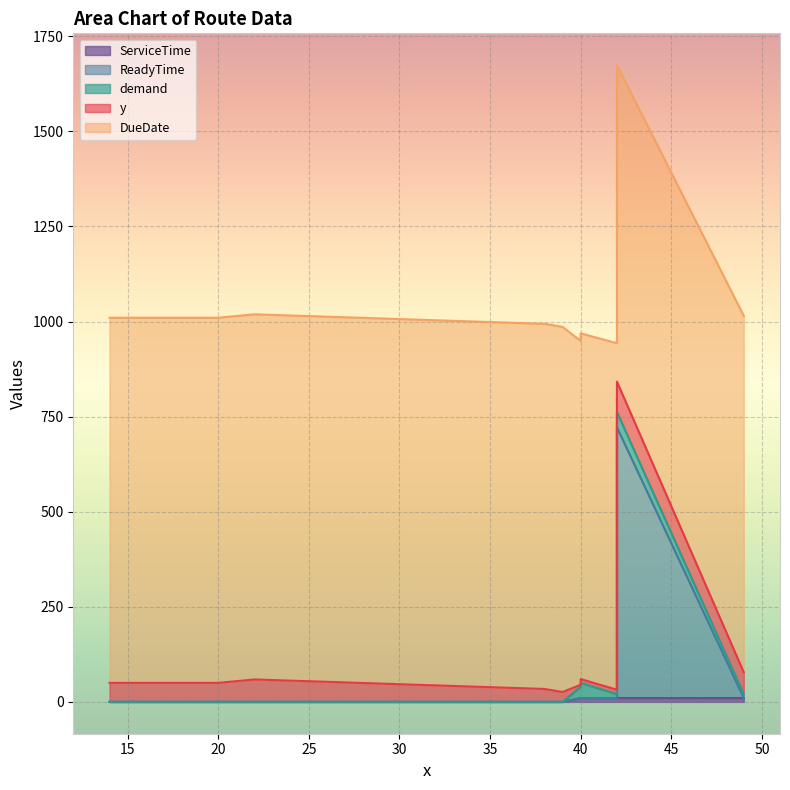

Which label corresponds to the smallest value in the chart?

14